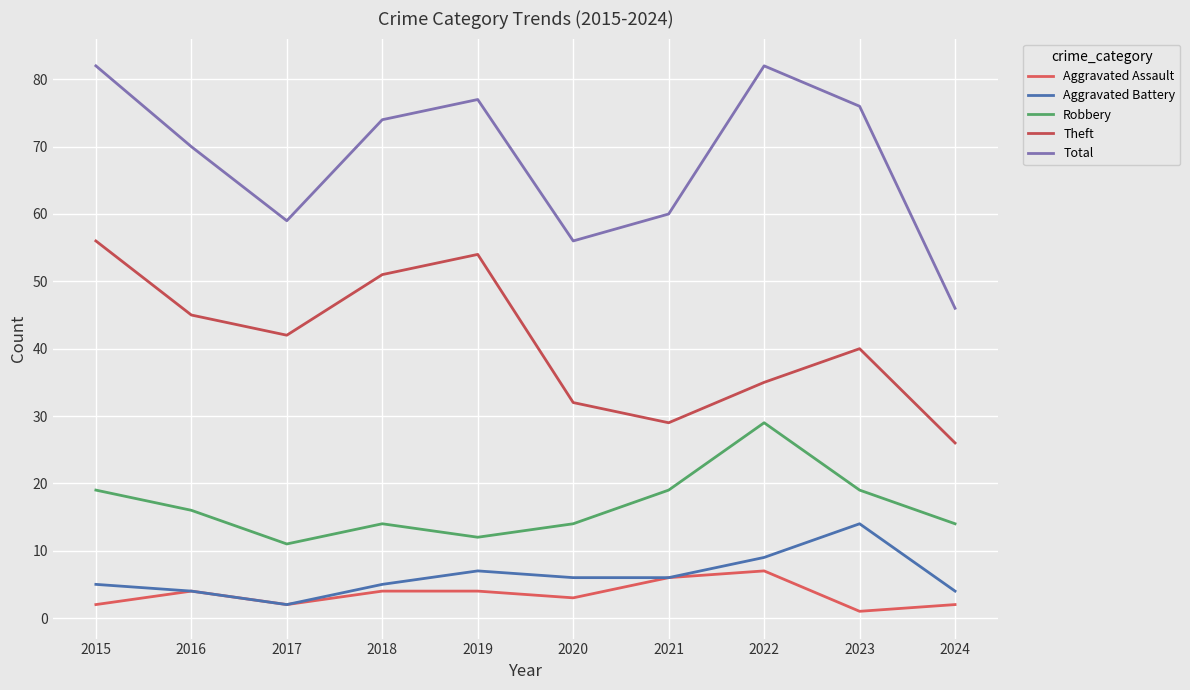

What are all the series names shown in the legend?

Aggravated Assault, Aggravated Battery, Robbery, Theft, Total